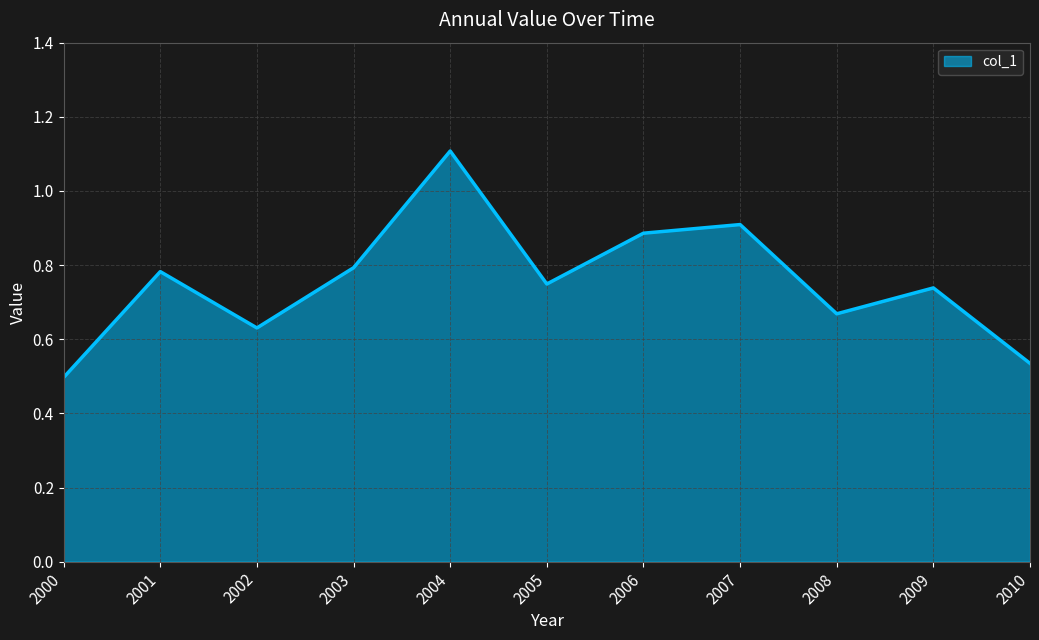

What is the change in value from 2001 to 2006?

+0.1